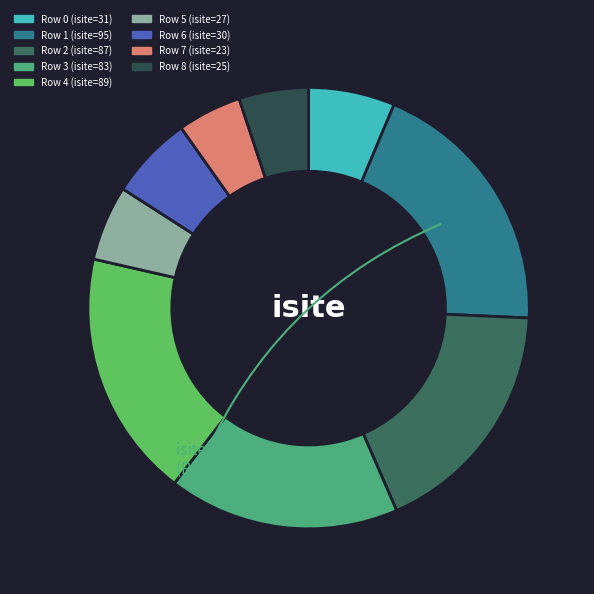

Is there any slice that represents more than half of the pie?

No